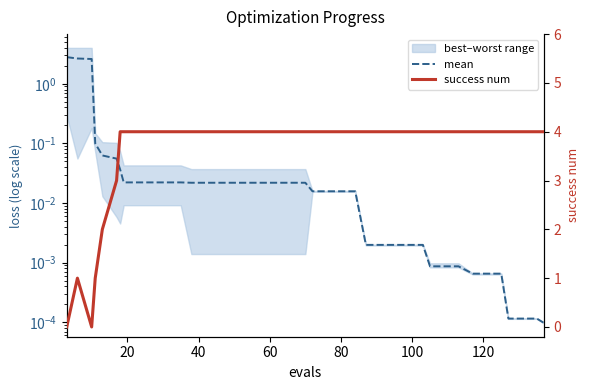

True or false: mean and success num cross at least once.

True